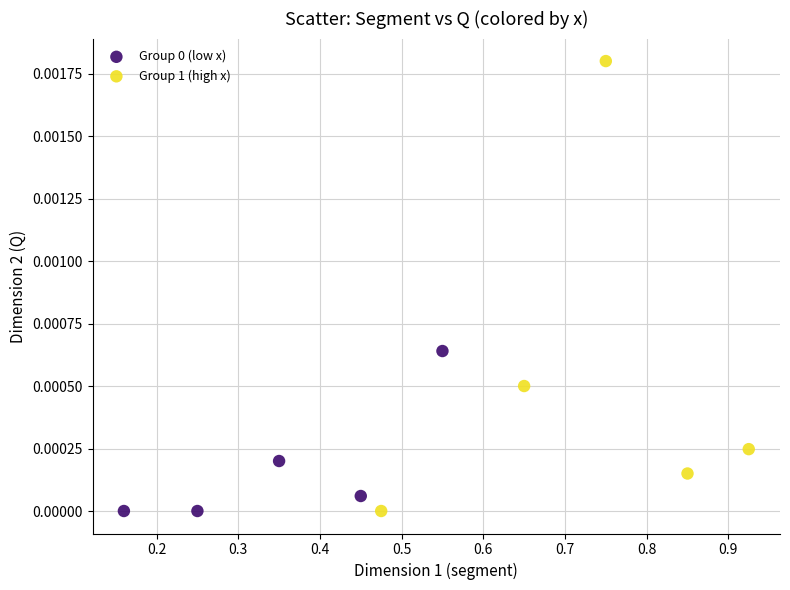

Which series reaches the maximum Y coordinate?

Group 1 (high x)